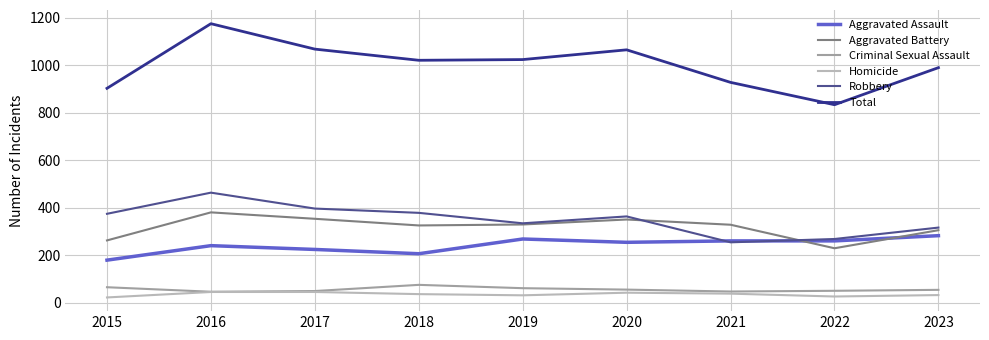

True or false: Total and Robbery intersect in this chart.

False